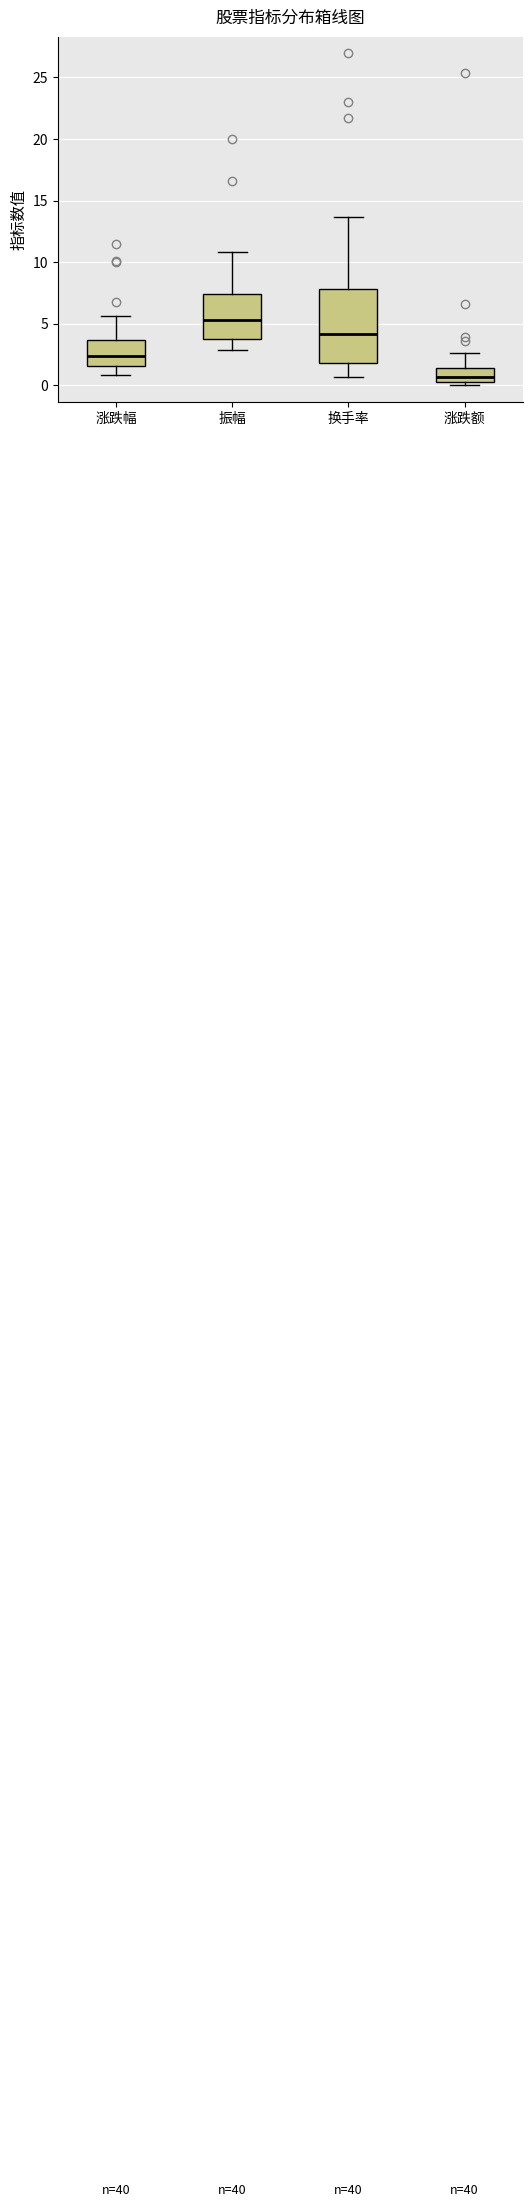

Reading left to right, transcribe this box plot: for each box, give where its median line is, the range the box spans, and where its two whiskers end, as read against the y-axis. The values are not printed on the chart, so give them approximately, as read against the axis.

涨跌幅: median 2.5, box 1.5 to 3.5, whiskers 1.0 to 5.5
振幅: median 5.5, box 4.0 to 7.5, whiskers 3.0 to 11.0
换手率: median 4.0, box 2.0 to 8.0, whiskers 0.5 to 13.5
涨跌额: median 0.5, box 0.0 to 1.5, whiskers 0.0 (just below the box's lower edge) to 2.5